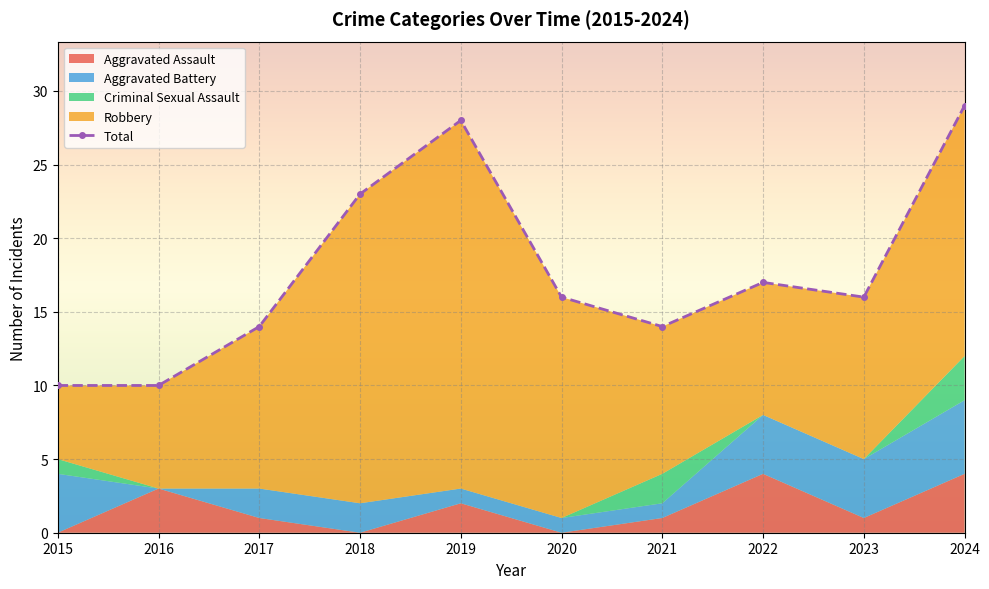

Reading left to right, extract all data points from this chart.

2015=10	2016=10	2017=14	2018=23	2019=28	2020=16	2021=14	2022=17	2023=16	2024=29